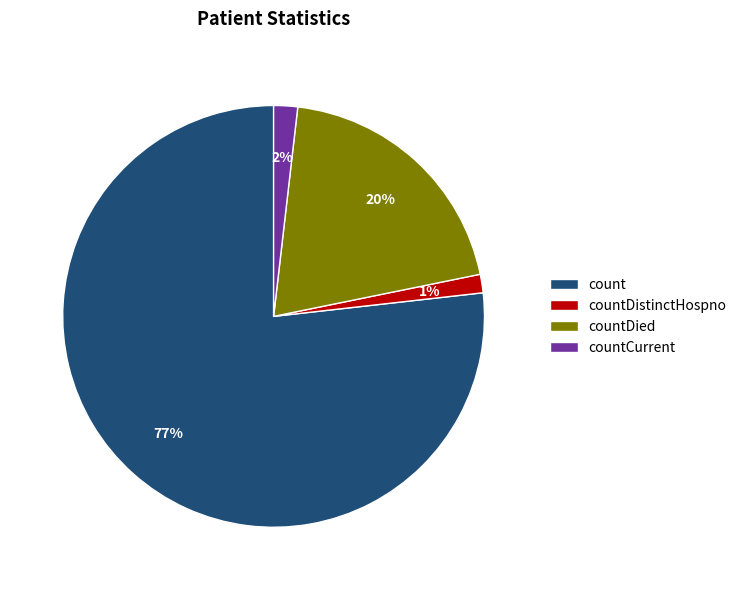

Count the number of slices in the pie.

4